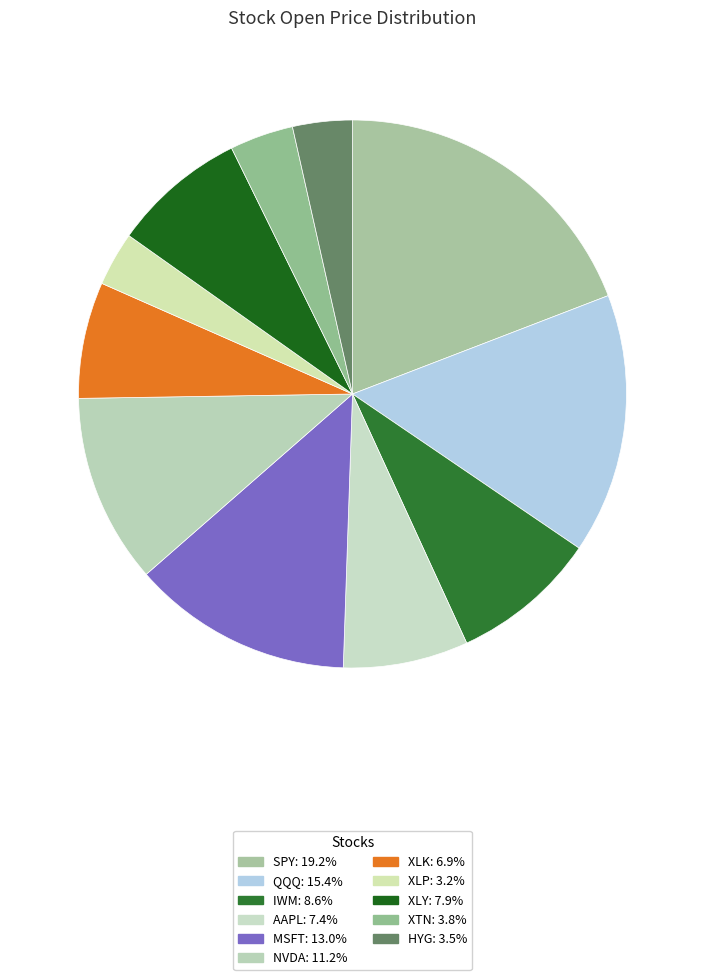

Count the number of slices in the pie.

11